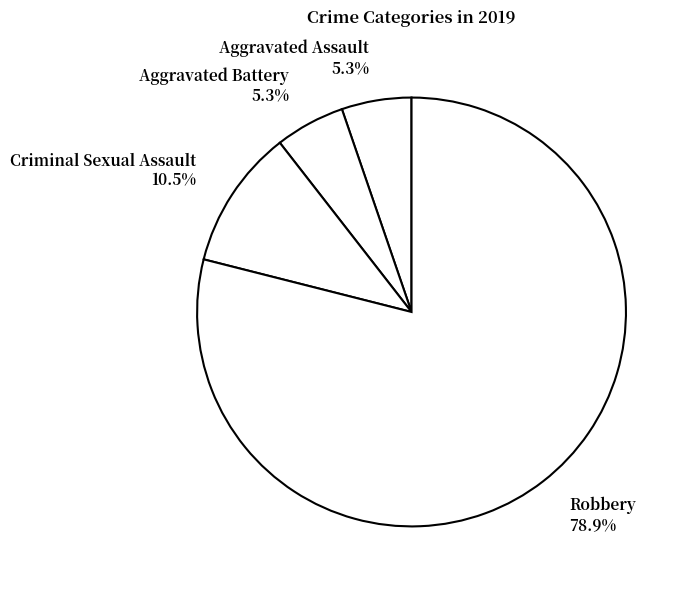

To the nearest percent, what percentage of the pie is Robbery?

79%